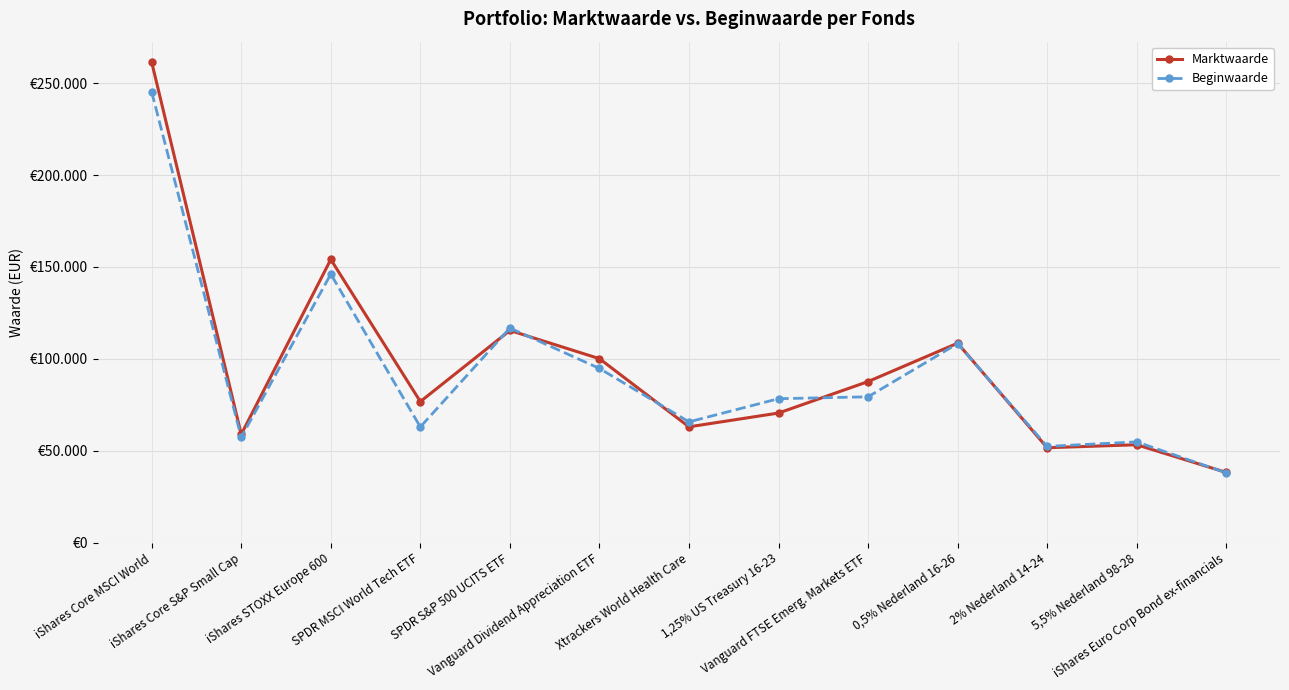

True or false: Marktwaarde has a value of 51719 at SPDR S&P 500 UCITS ETF.

False